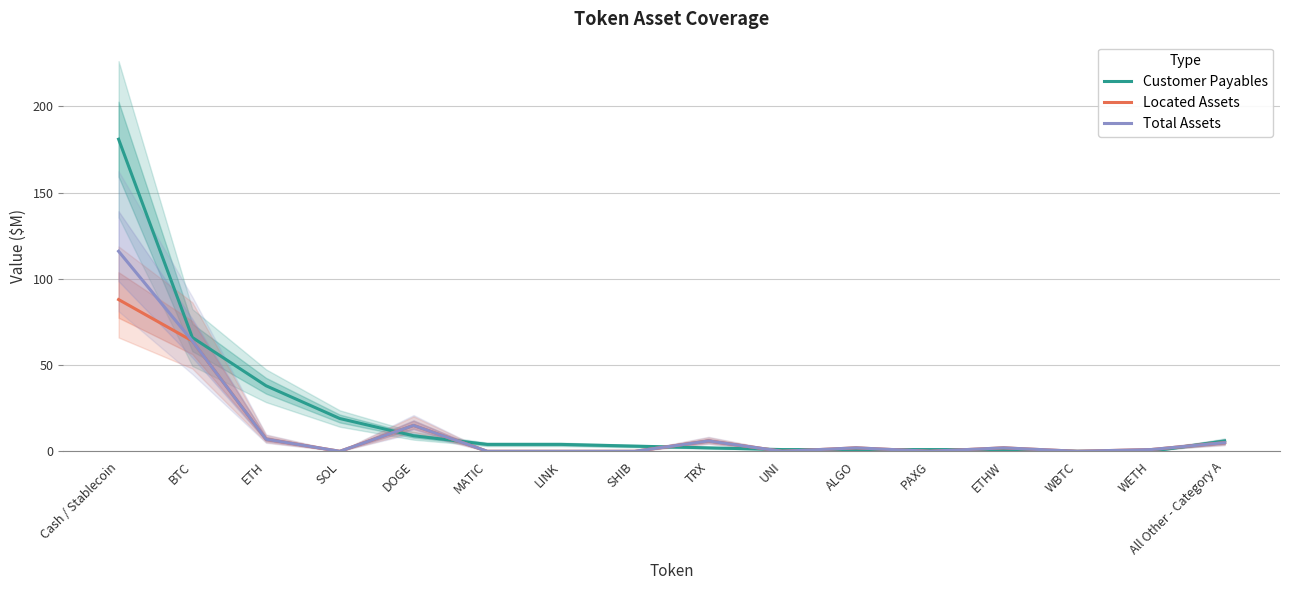

List the series in order of their overall mean, lowest first.

Located Assets, Total Assets, Customer Payables